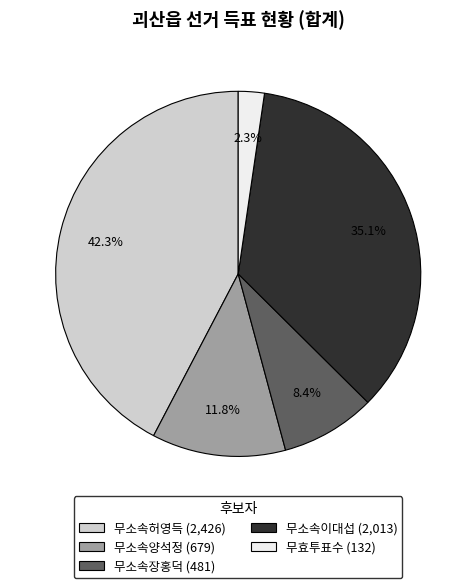

What percentage is the 무소속장홍덕 slice, to the nearest percent?

8%